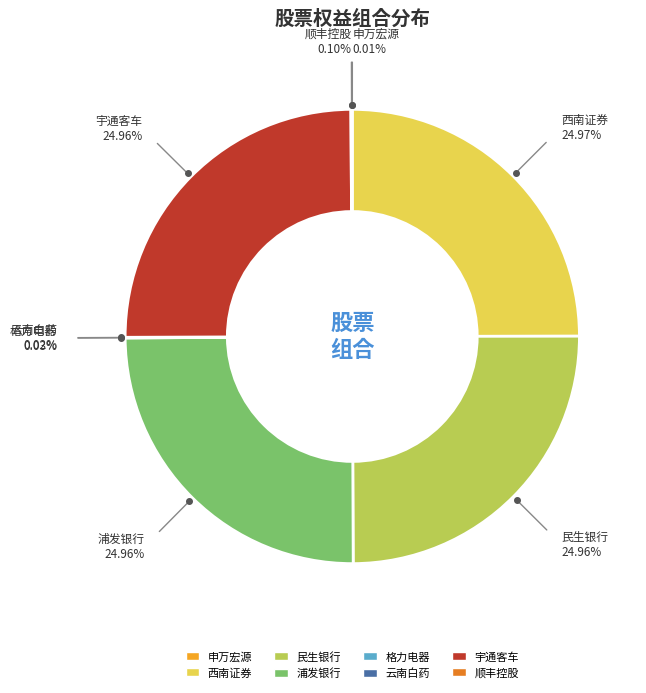

Approximately how many times larger is the value at 宇通客车 compared to 民生银行?

1.0